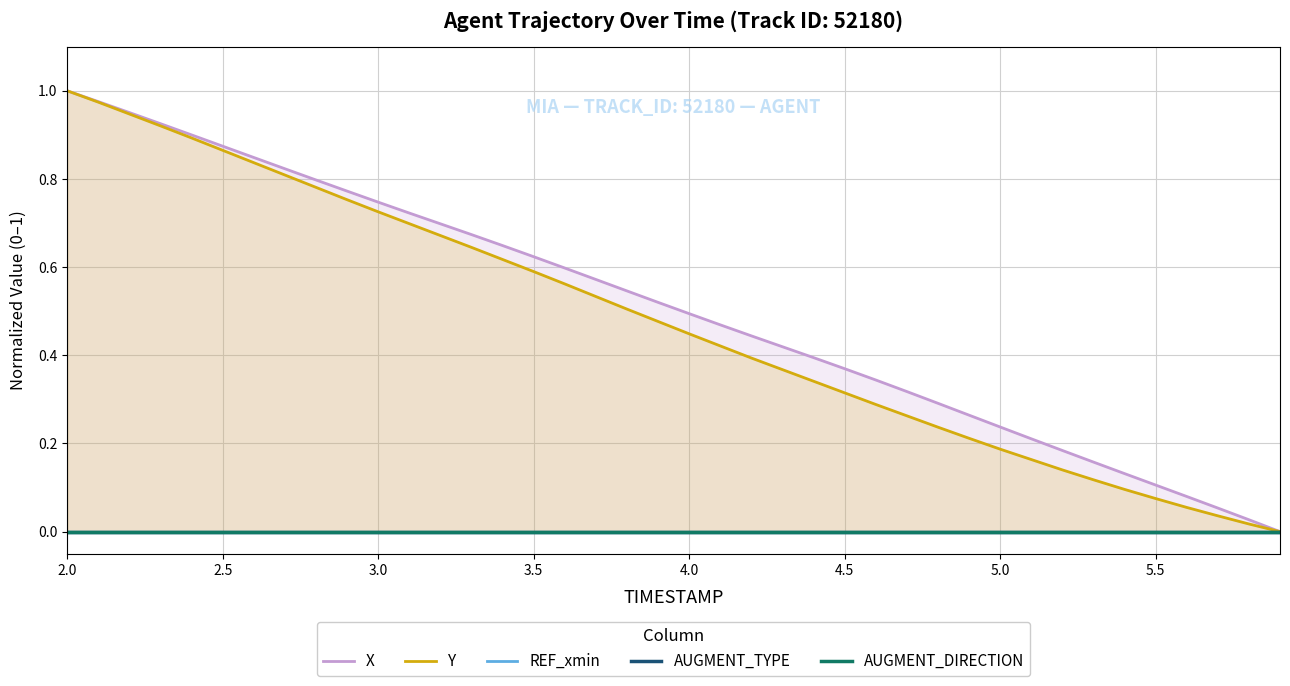

Reading left to right, what are all the values shown in this chart?

X: 1.0	1.0	1.0	0.9	0.9	0.9	0.8	0.8	0.8	0.8	0.7	0.7	0.7	0.7	0.6	0.6	0.6	0.6	0.5	0.5	0.5	0.5	0.4	0.4	0.4	0.4	0.3	0.3	0.3	0.3	0.2	0.2	0.2	0.2	0.1	0.1	0.1	0.1	0.0	0.0
Y: 1.0	1.0	0.9	0.9	0.9	0.9	0.8	0.8	0.8	0.8	0.7	0.7	0.7	0.6	0.6	0.6	0.6	0.5	0.5	0.5	0.4	0.4	0.4	0.4	0.3	0.3	0.3	0.3	0.2	0.2	0.2	0.2	0.1	0.1	0.1	0.1	0.1	0.0	0.0	0.0
REF_xmin: 0.0	0.0	0.0	0.0	0.0	0.0	0.0	0.0	0.0	0.0	0.0	0.0	0.0	0.0	0.0	0.0	0.0	0.0	0.0	0.0	0.0	0.0	0.0	0.0	0.0	0.0	0.0	0.0	0.0	0.0	0.0	0.0	0.0	0.0	0.0	0.0	0.0	0.0	0.0	0.0
AUGMENT_TYPE: 0.0	0.0	0.0	0.0	0.0	0.0	0.0	0.0	0.0	0.0	0.0	0.0	0.0	0.0	0.0	0.0	0.0	0.0	0.0	0.0	0.0	0.0	0.0	0.0	0.0	0.0	0.0	0.0	0.0	0.0	0.0	0.0	0.0	0.0	0.0	0.0	0.0	0.0	0.0	0.0
AUGMENT_DIRECTION: 0.0	0.0	0.0	0.0	0.0	0.0	0.0	0.0	0.0	0.0	0.0	0.0	0.0	0.0	0.0	0.0	0.0	0.0	0.0	0.0	0.0	0.0	0.0	0.0	0.0	0.0	0.0	0.0	0.0	0.0	0.0	0.0	0.0	0.0	0.0	0.0	0.0	0.0	0.0	0.0